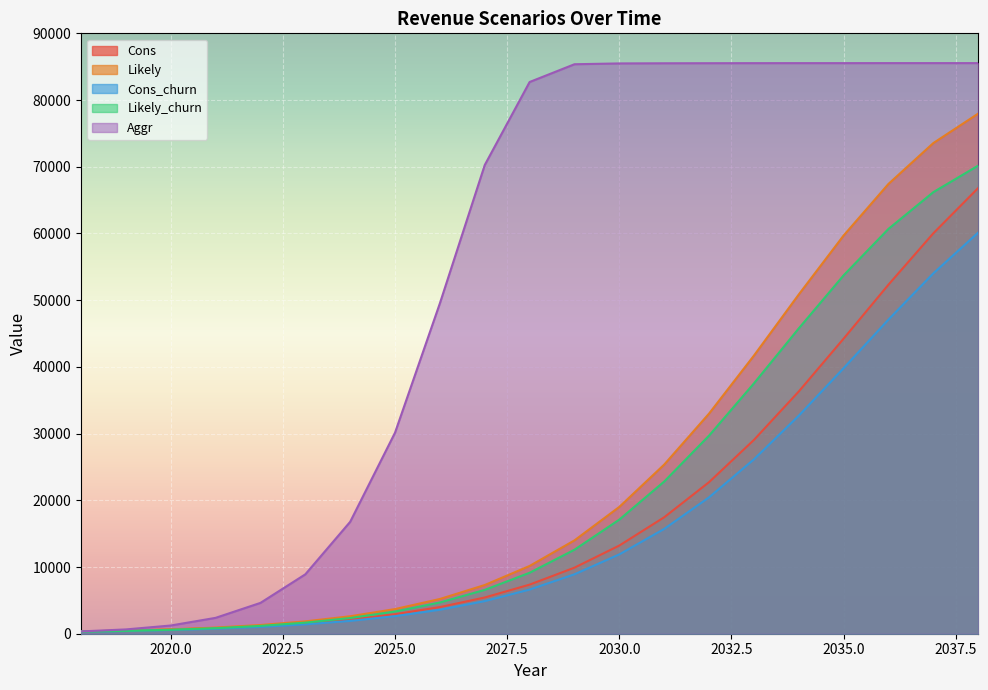

Which series has the widest spread of values?

Aggr